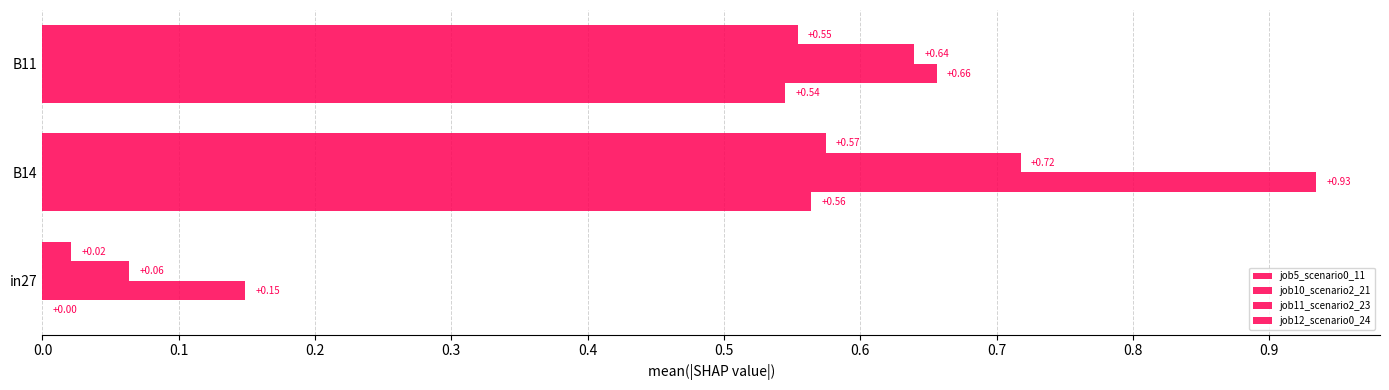

How many series are shown in this chart?

4